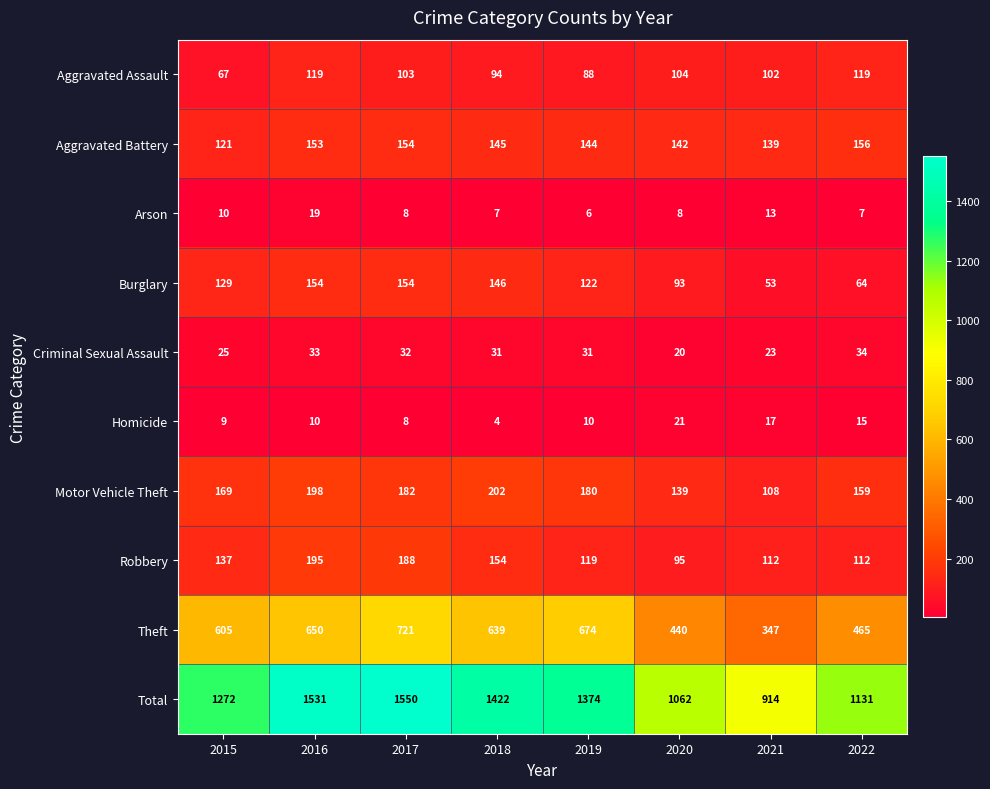

What is the difference between the maximum and minimum values in the Homicide series?

17